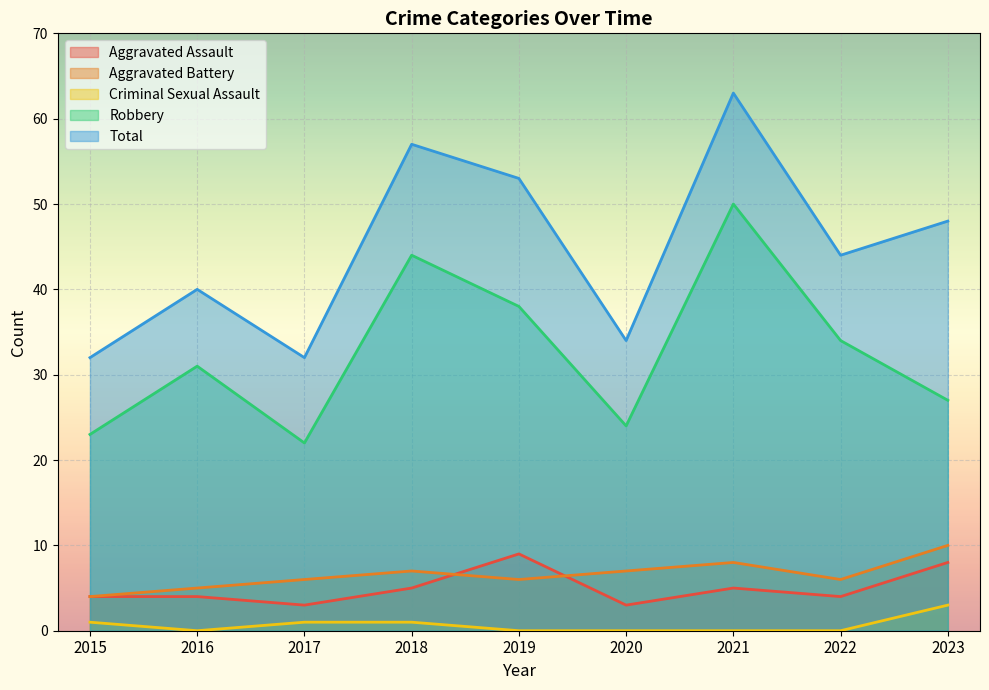

How many times do Aggravated Battery and Aggravated Assault cross each other?

2